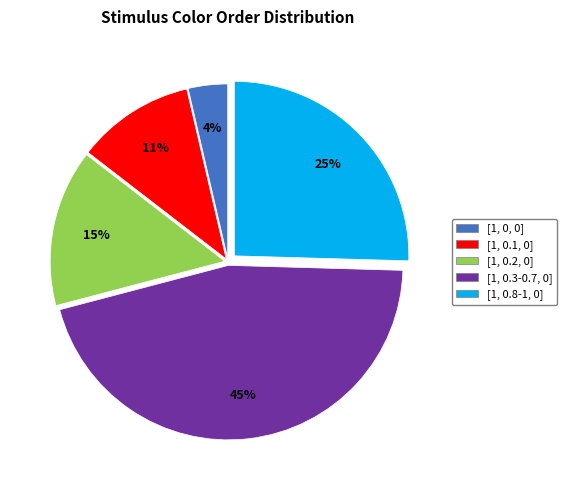

Which category has the biggest portion of the pie?

[1, 0.3-0.7, 0]